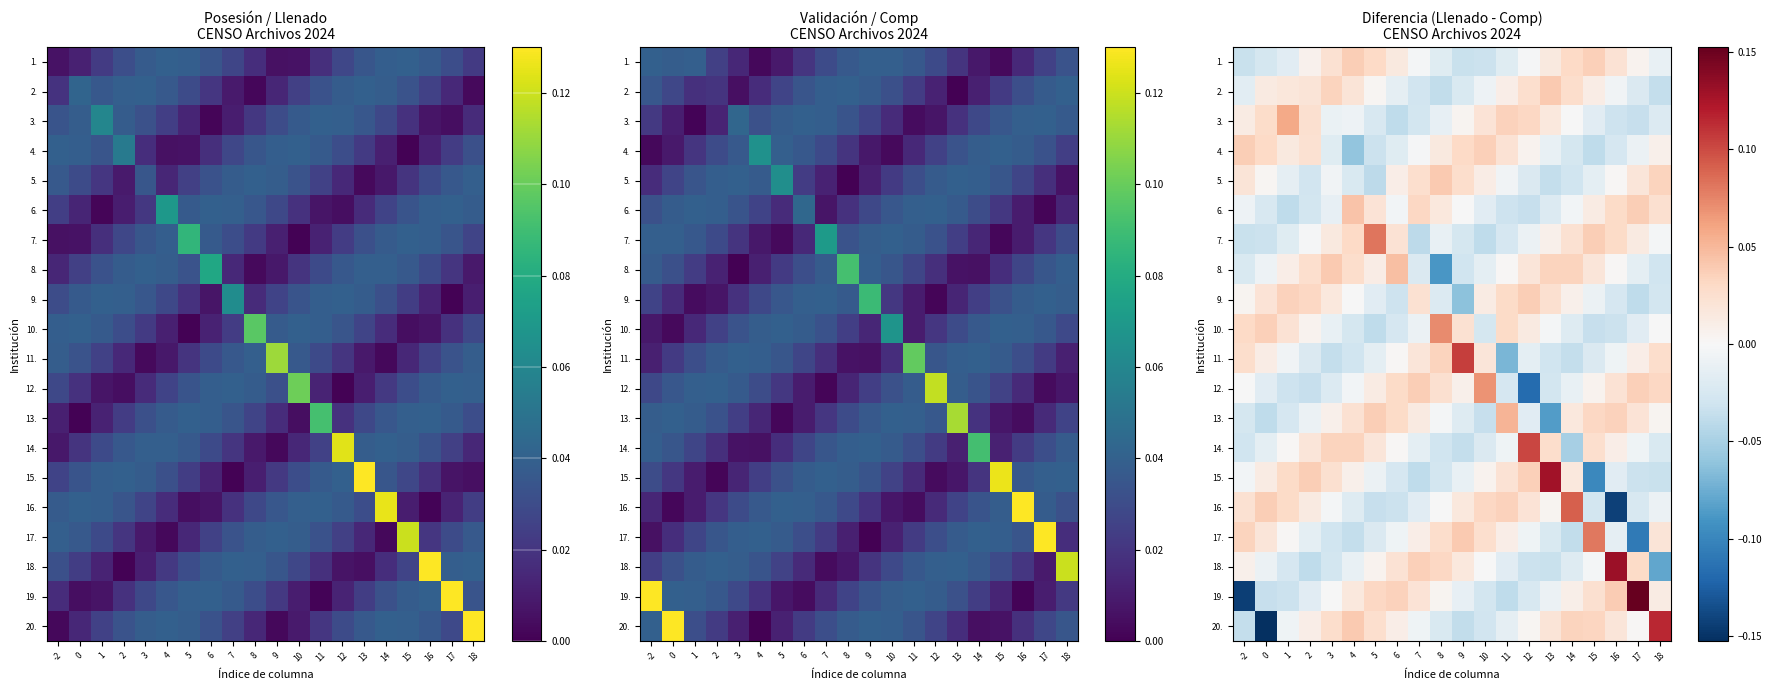

Which category has the highest value in the 8. series?

6